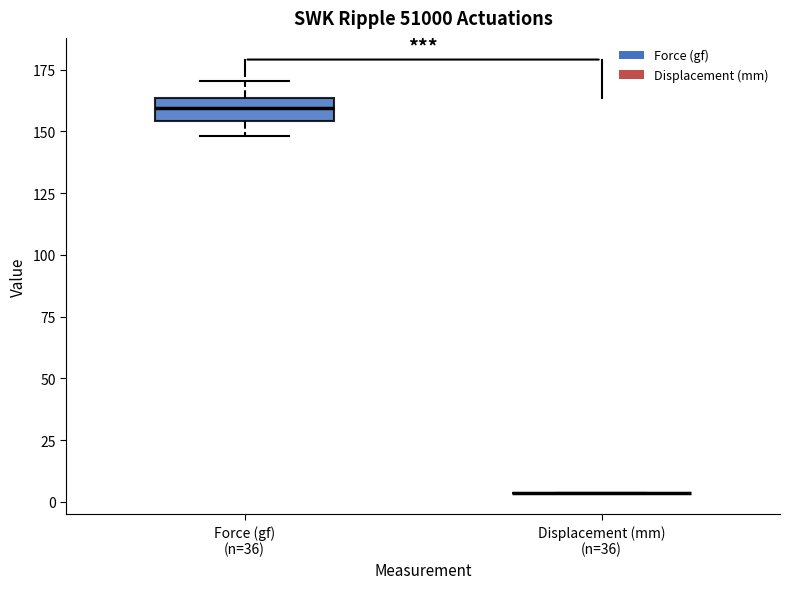

Reading left to right, transcribe this box plot: for each box, give where its median line is, the range the box spans, and where its two whiskers end, as read against the y-axis. The values are not printed on the chart, so give them approximately, as read against the axis.

Force (gf) (n=36): median 160, box 155 to 165, whiskers 150 to 170
Displacement (mm) (n=36): box collapsed to a line at 5, whiskers 5 to 5